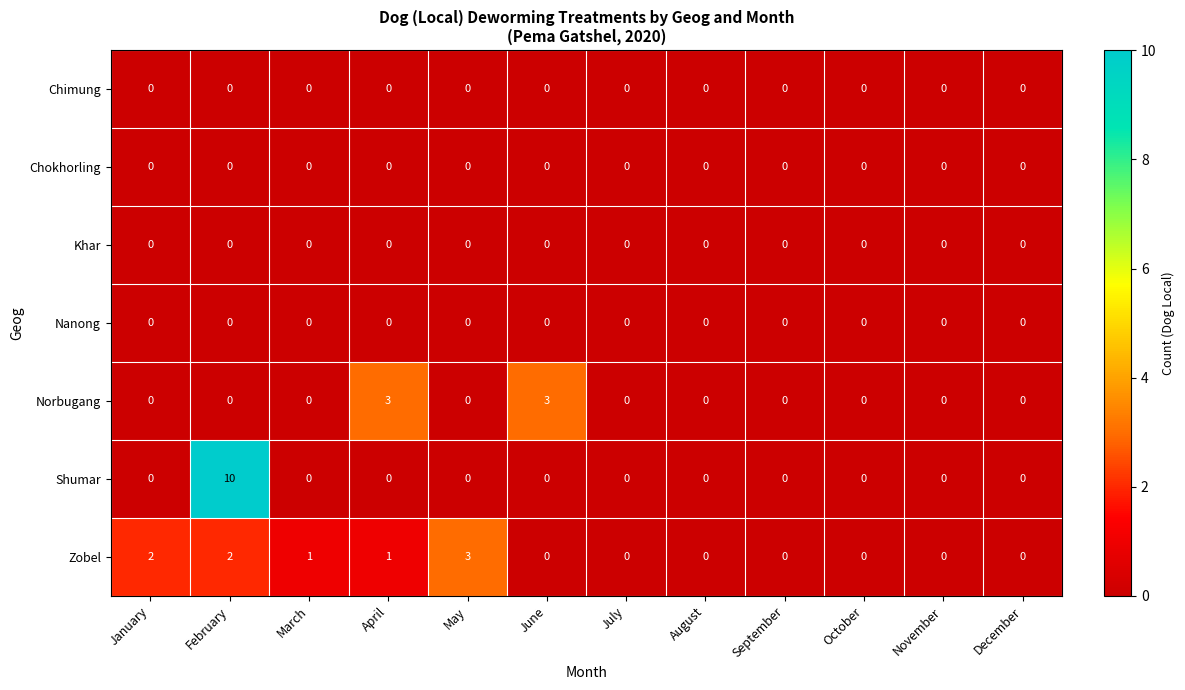

True or false: Norbugang has a value of -1 at May.

False